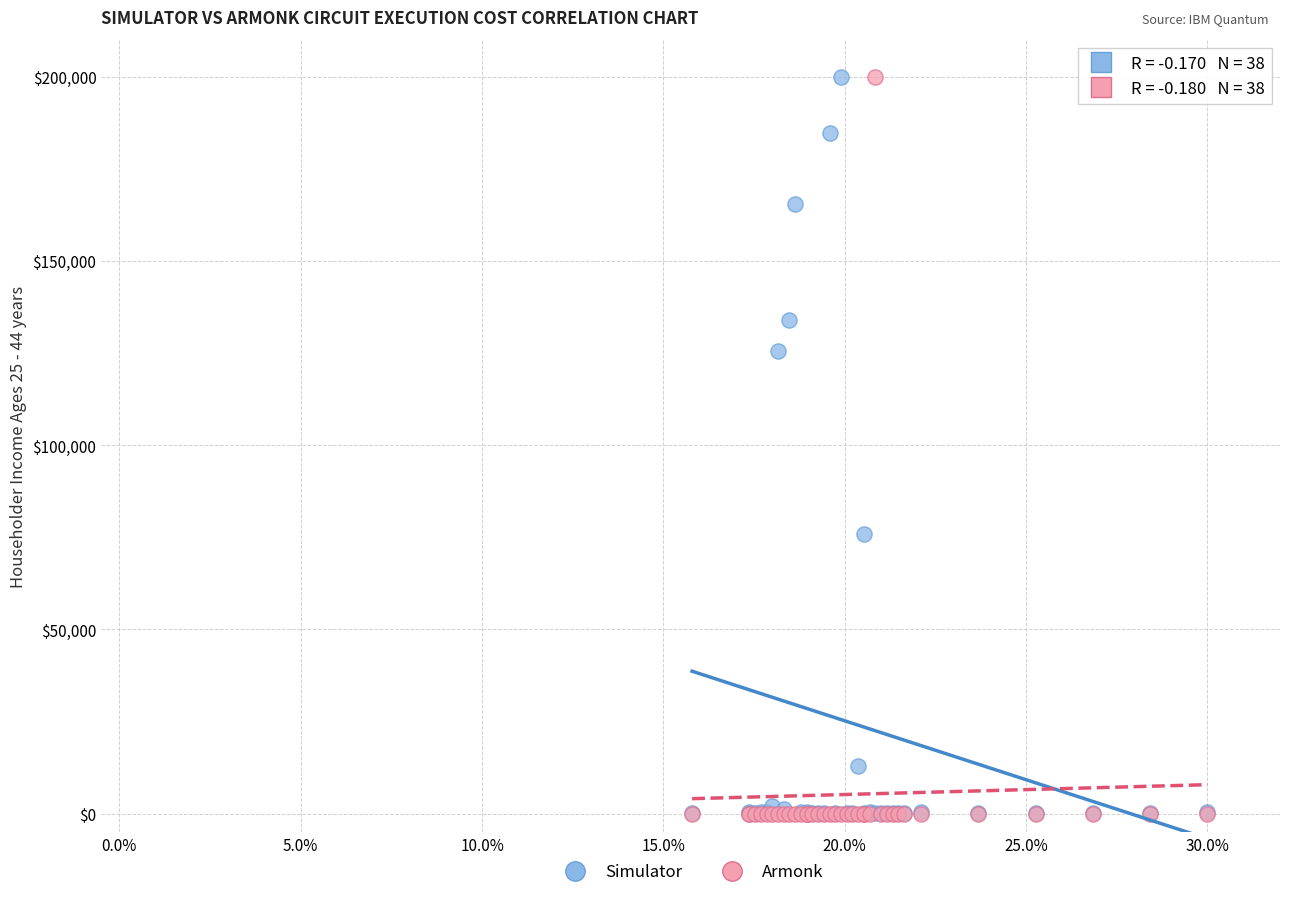

What are all the series names shown in the legend?

Simulator, Armonk